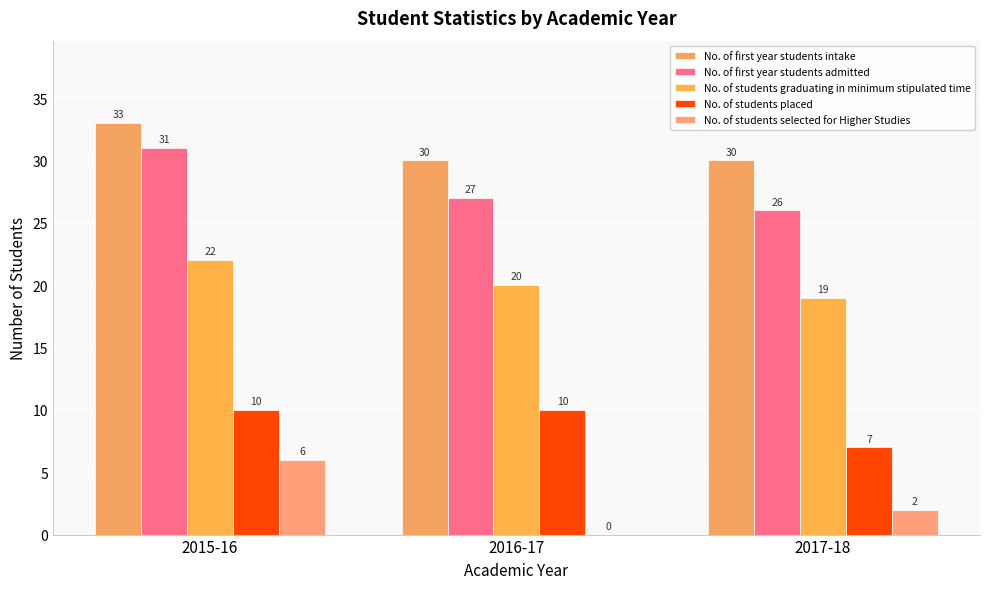

At which label is No. of first year students admitted closest to 28?

2016-17